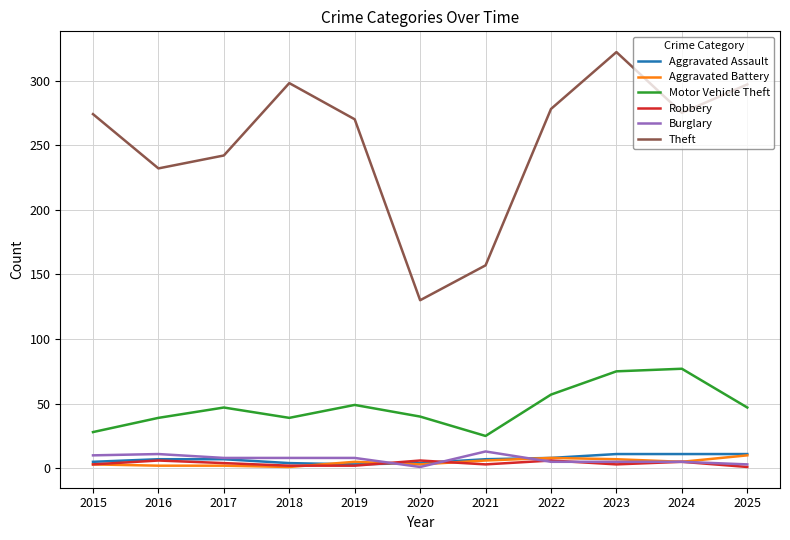

Is it true that Burglary equals 5 at 2023?

True